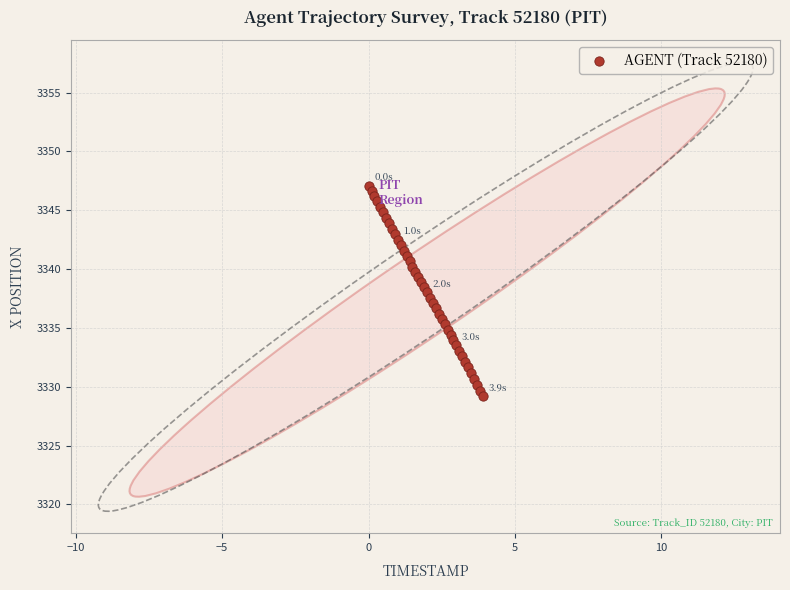

What is the range of X values (max minus min)?

3.9